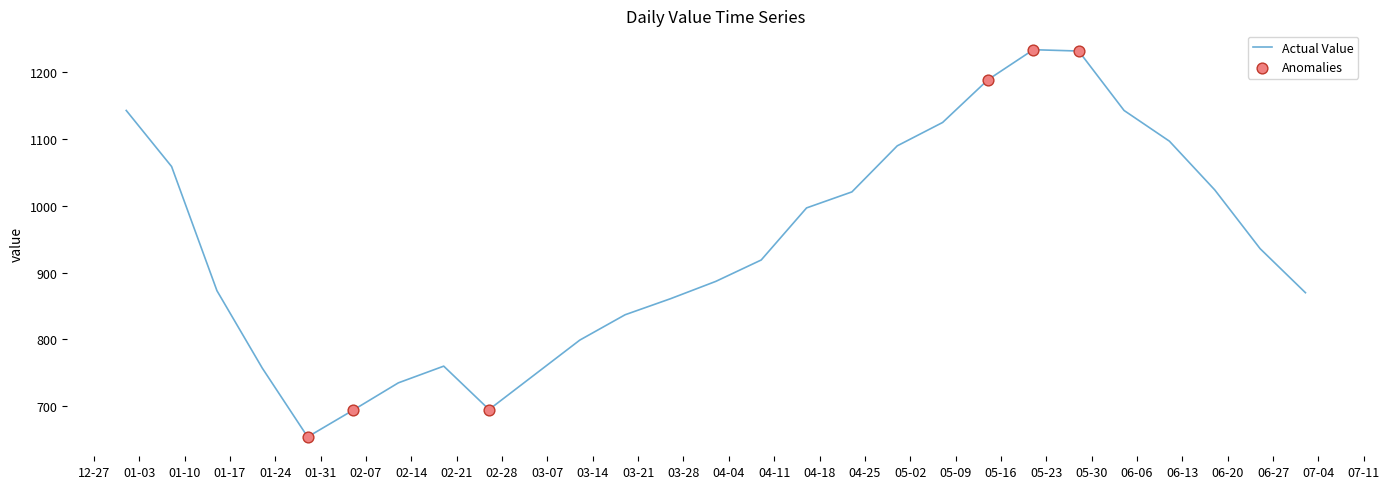

What is the difference between the maximum and minimum values?

580